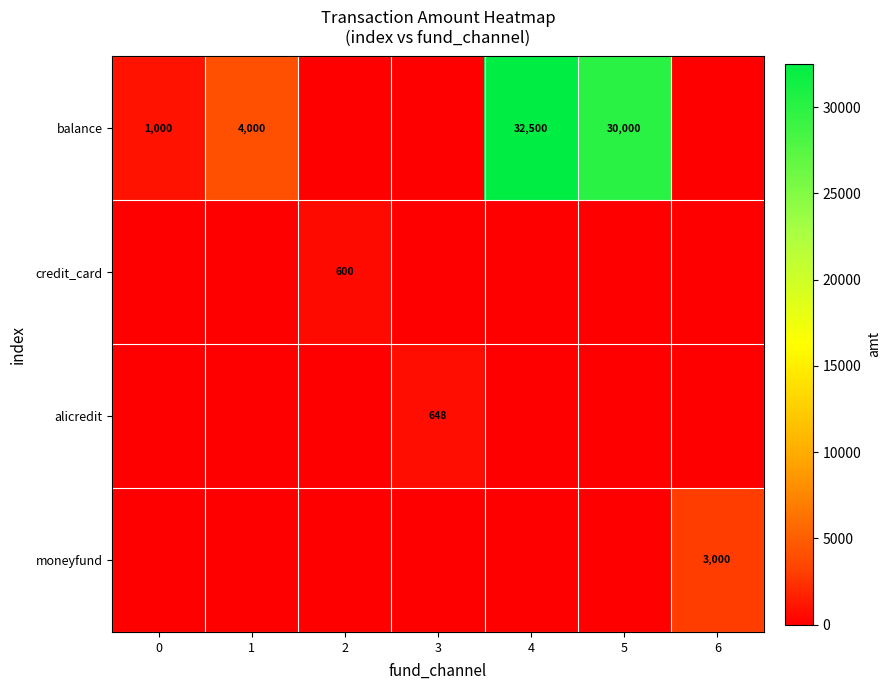

The balance series shows 30000 at 5. True or false?

True